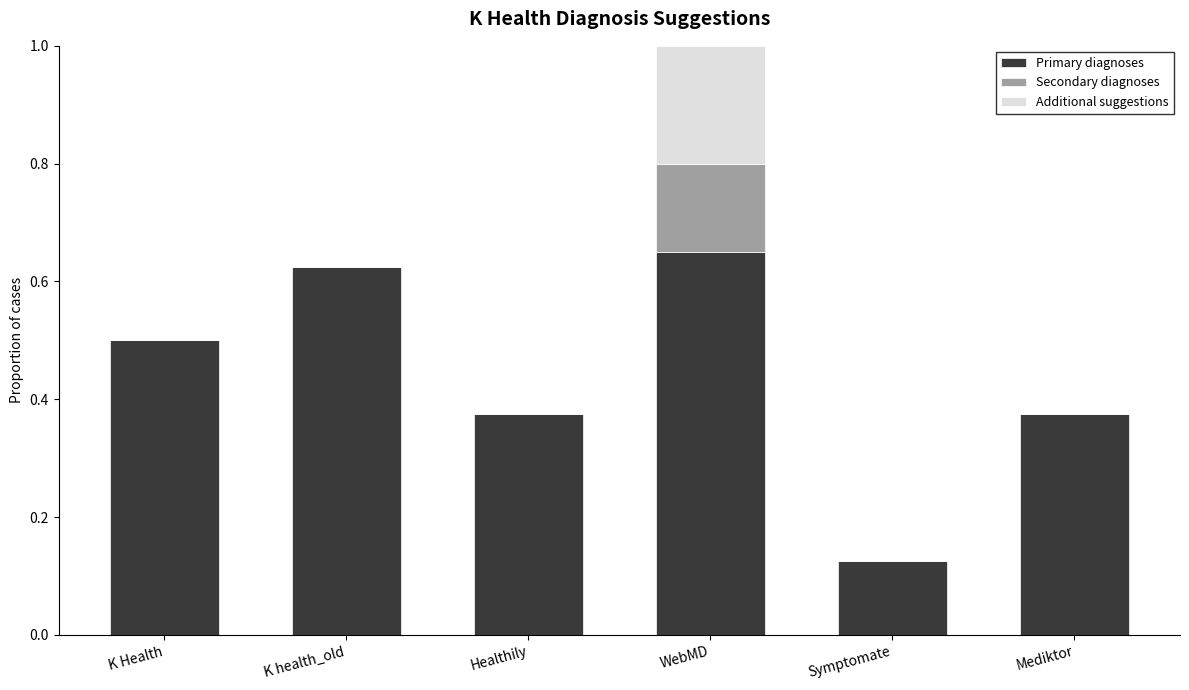

What is the total value across all series at WebMD?

1.0